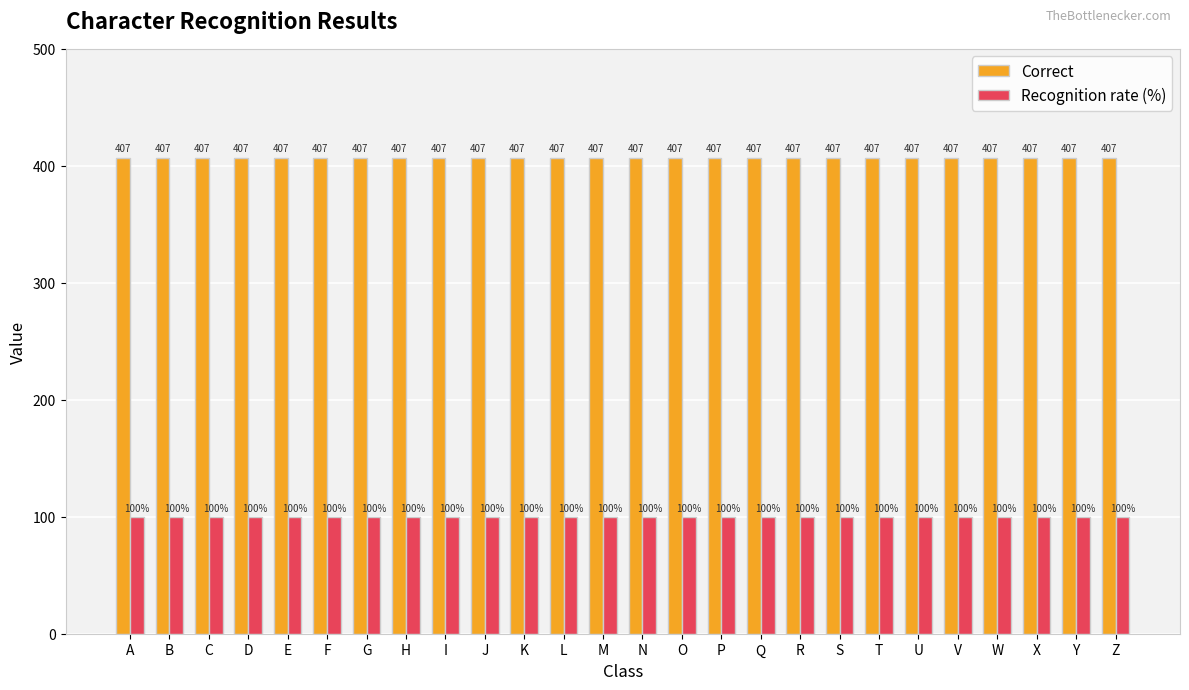

How many categories are shown in the chart?

26